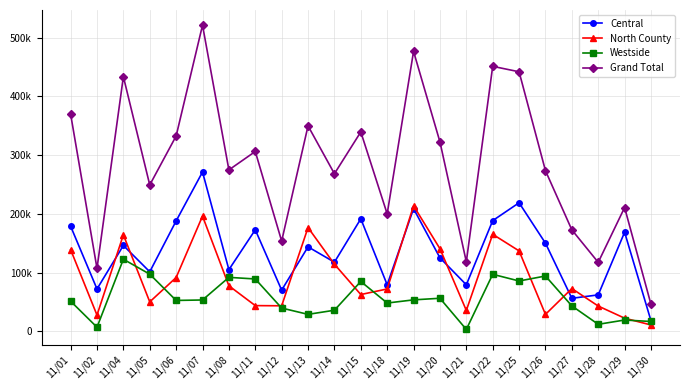

What are all the series names shown in the legend?

Central, North County, Westside, Grand Total